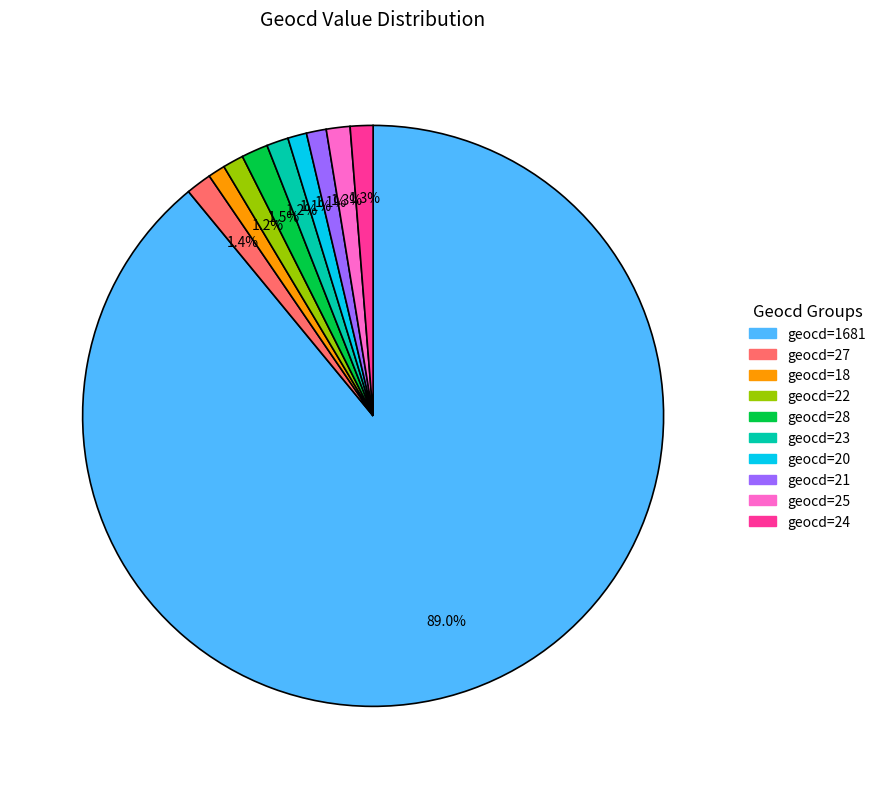

Approximately how many times larger is the value at geocd=25 compared to geocd=28?

0.9